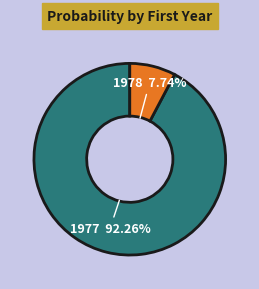

Does any single category account for the majority?

Yes